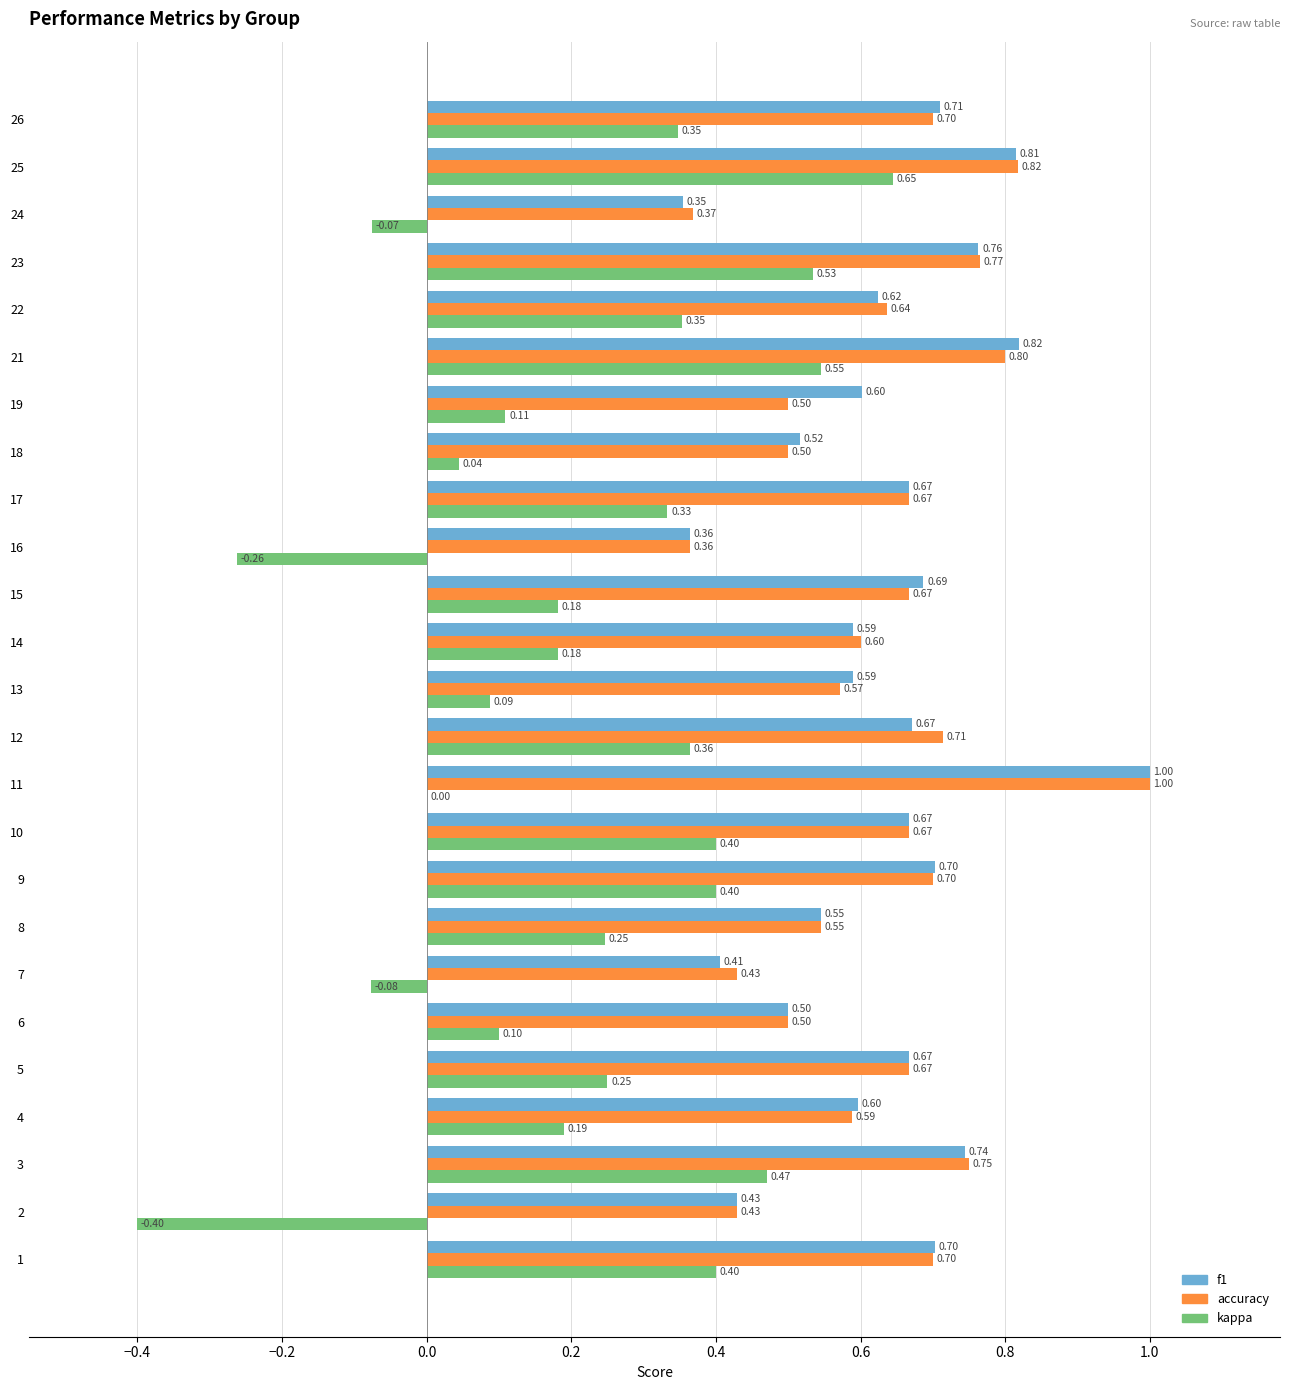

What is the sum of all kappa values?

5.4